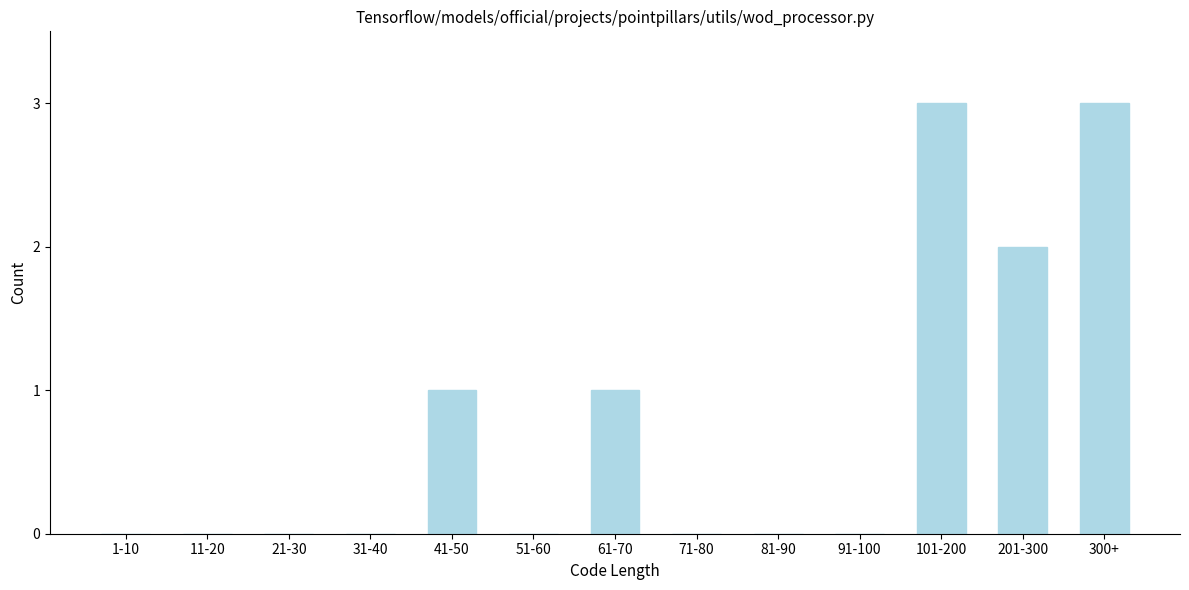

Reading right to left, transcribe all the data shown in this chart.

300+=3	201-300=2	101-200=3	91-100=0	81-90=0	71-80=0	61-70=1	51-60=0	41-50=1	31-40=0	21-30=0	11-20=0	1-10=0